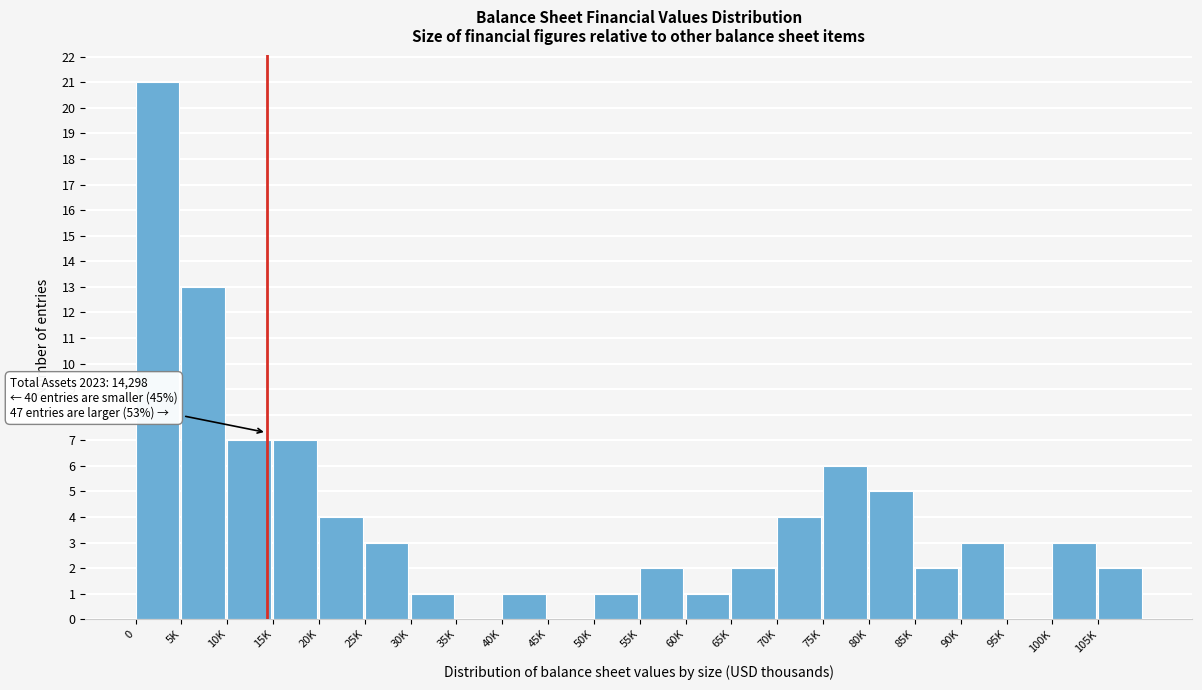

Reading left to right, transcribe all the data shown in this chart.

0=21	5K=13	10K=7	15K=7	20K=4	25K=3	30K=1	35K=0	40K=1	45K=0	50K=1	55K=2	60K=1	65K=2	70K=4	75K=6	80K=5	85K=2	90K=3	95K=0	100K=3	105K=2